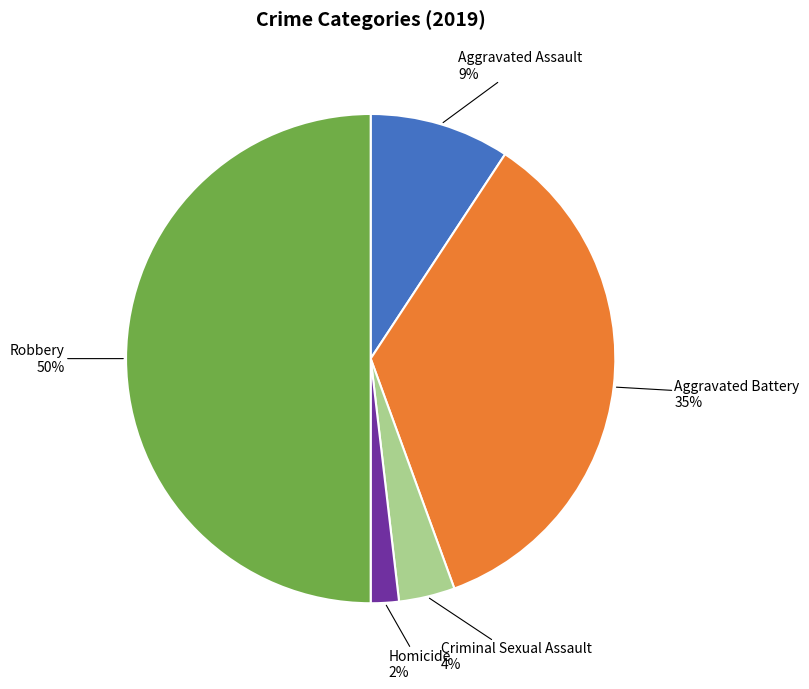

Do Homicide and Criminal Sexual Assault together represent more than half of the pie?

No